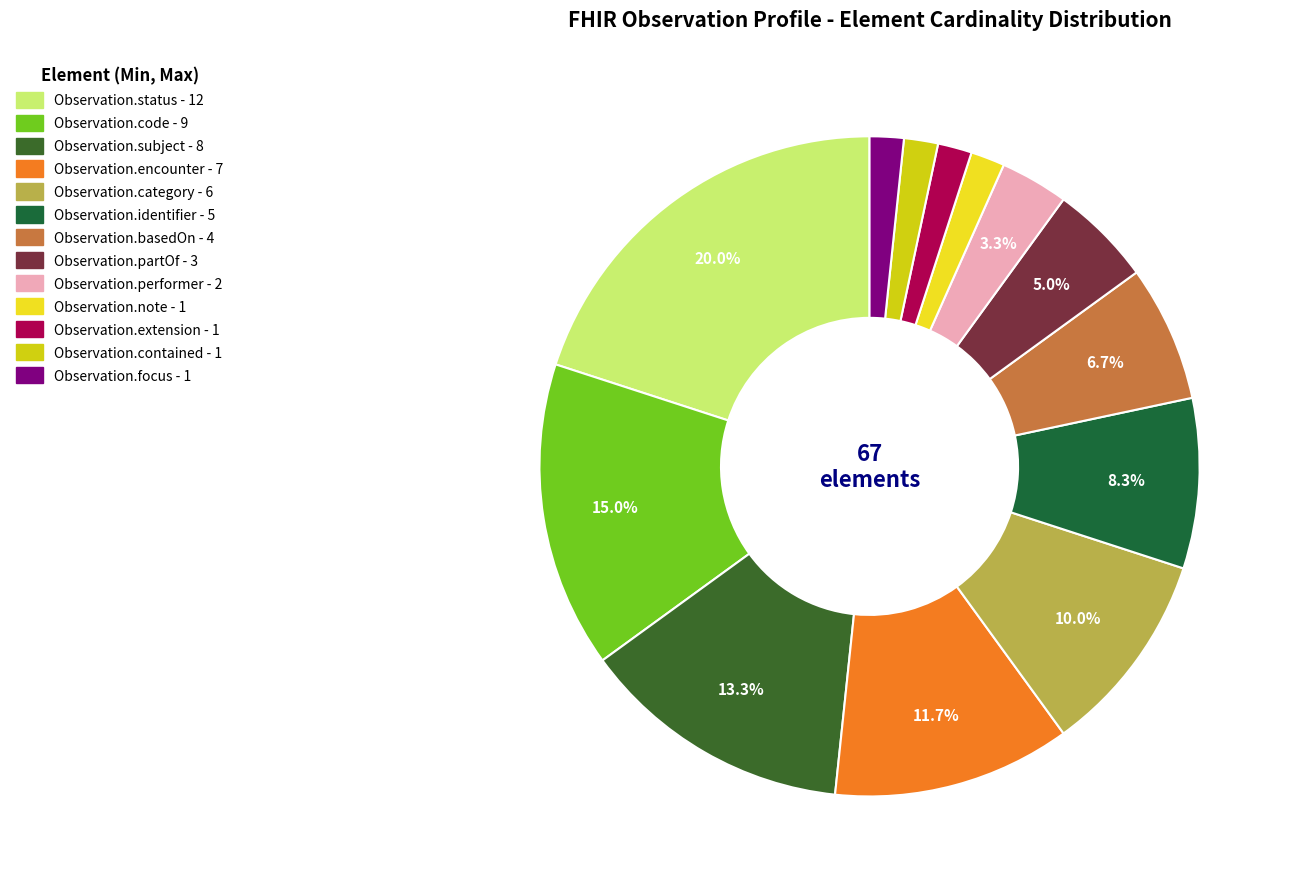

Count the number of slices in the pie.

13